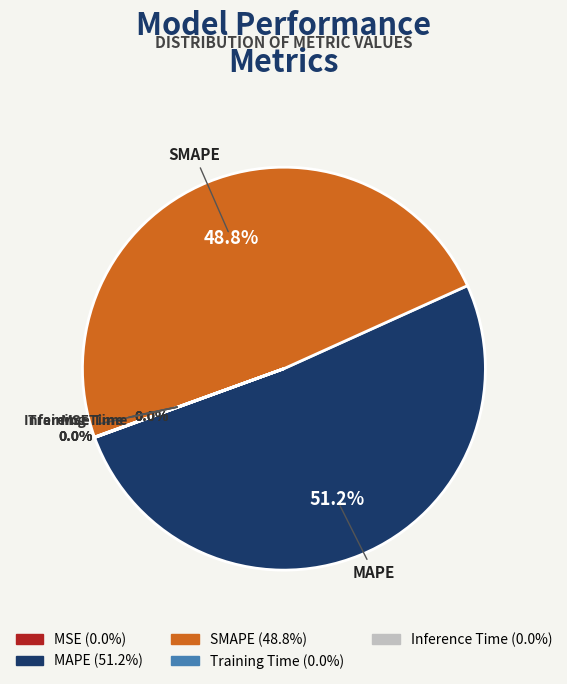

What is the majority slice?

MAPE